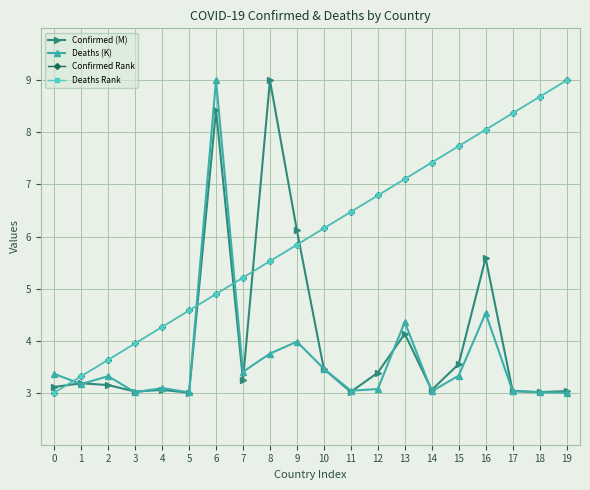

At which label does Deaths Rank first exceed 6?

10